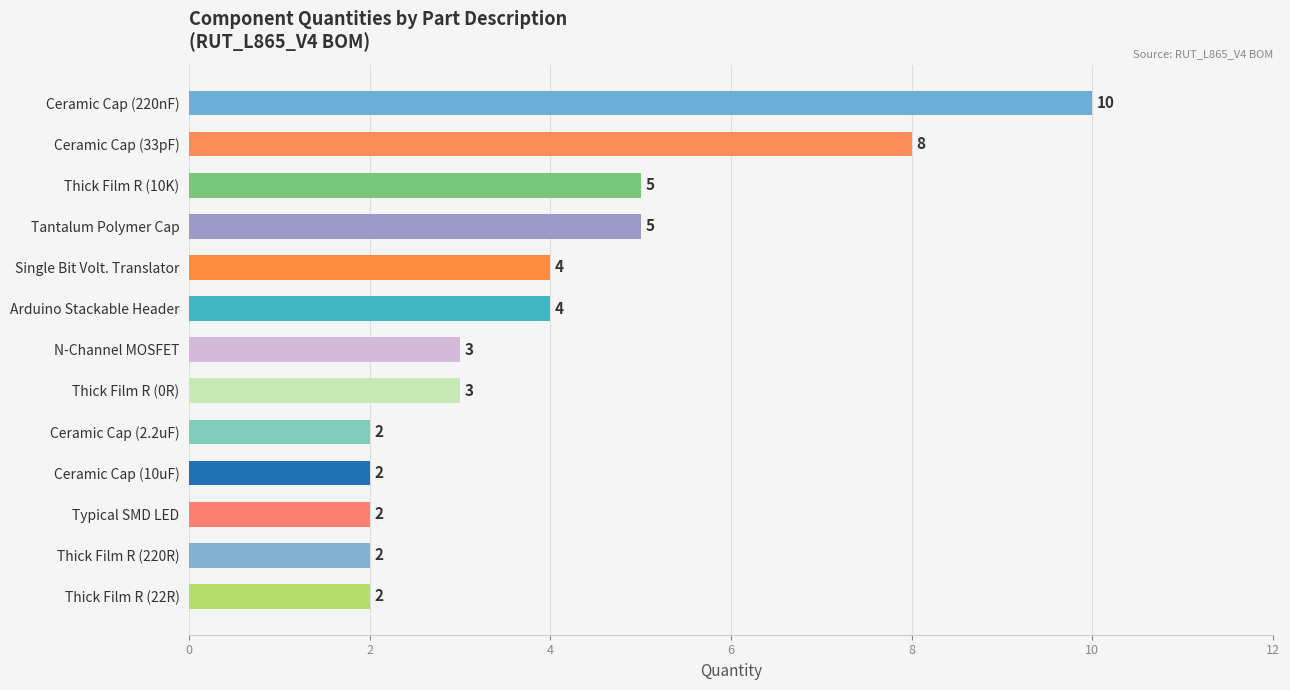

Does the chart contain stacked bars?

No